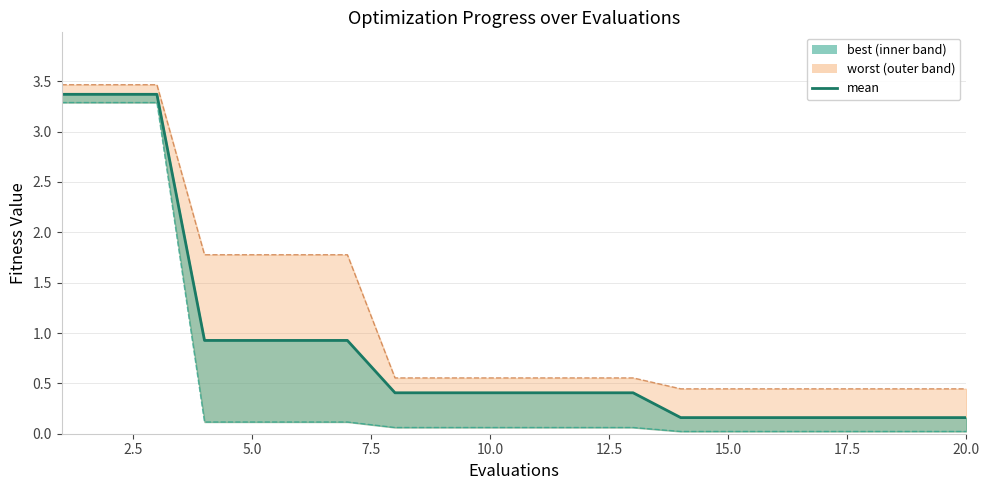

True or false: the data has more than 1 interior local peaks.

False